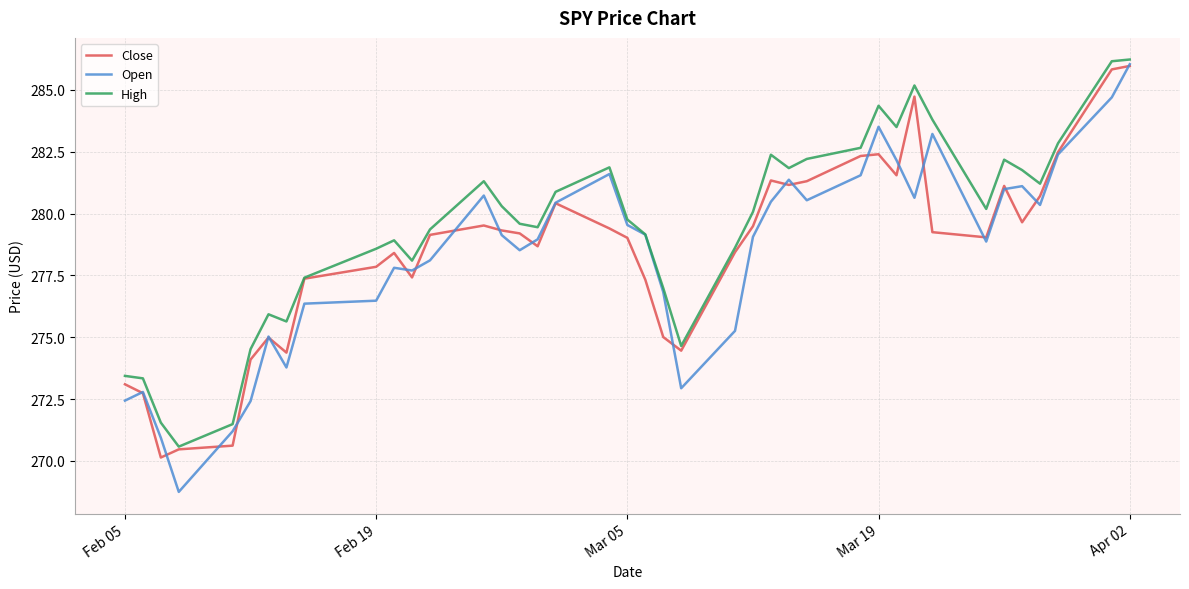

What is the minimum value for Open?

268.8